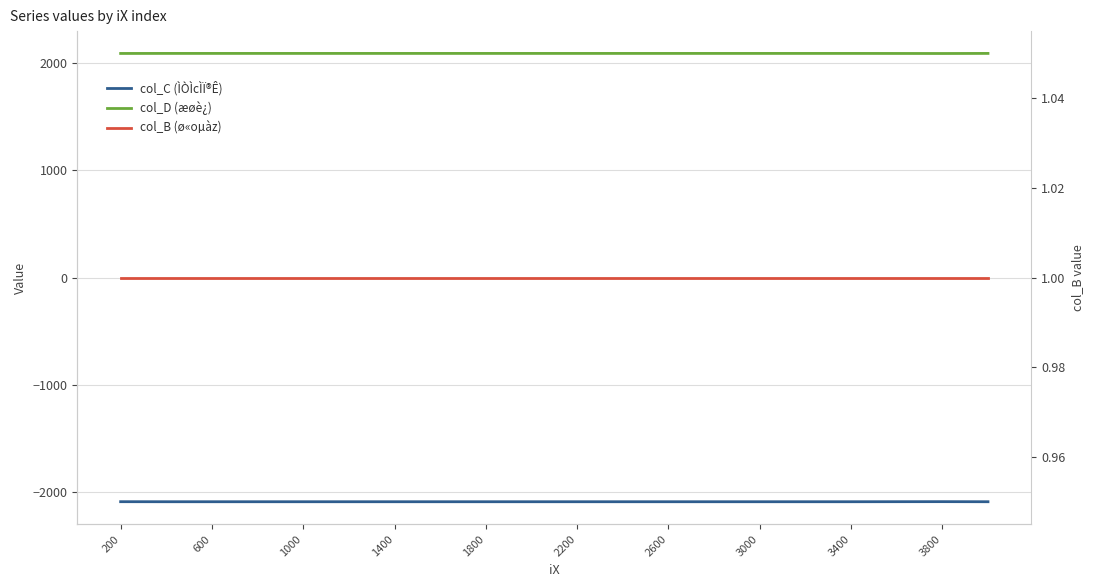

What is the value of the col_D (æøè¿) point at the 12th from the left?

2089.6